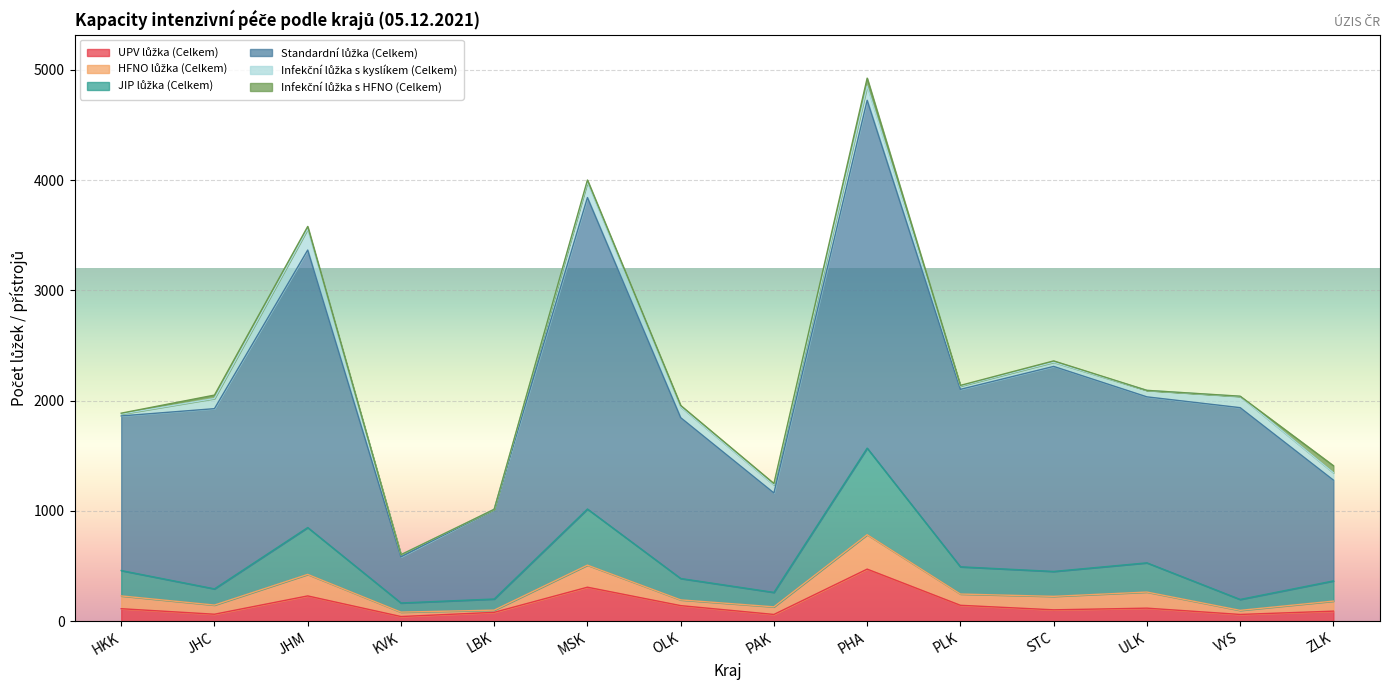

Where is JIP lůžka (Celkem) nearest to the value 434?

JHM